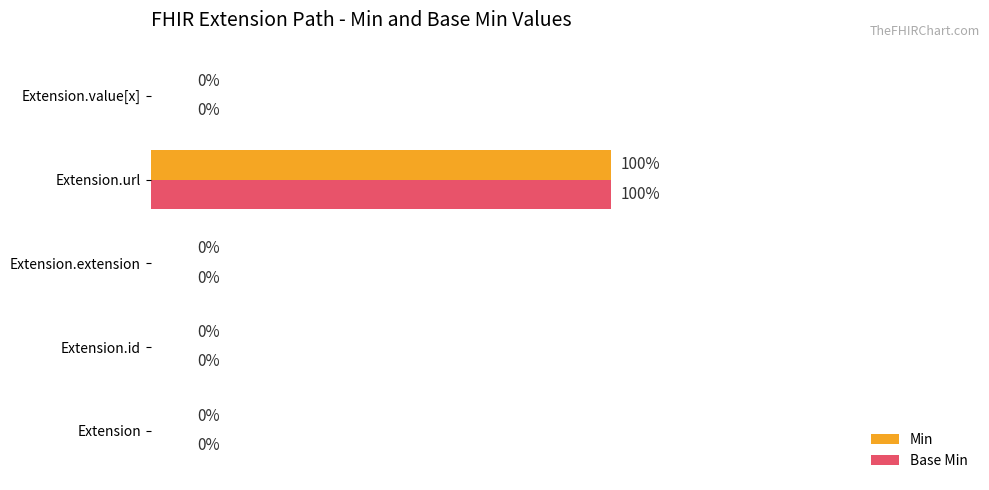

At which category is the sum across all series the highest?

Extension.url